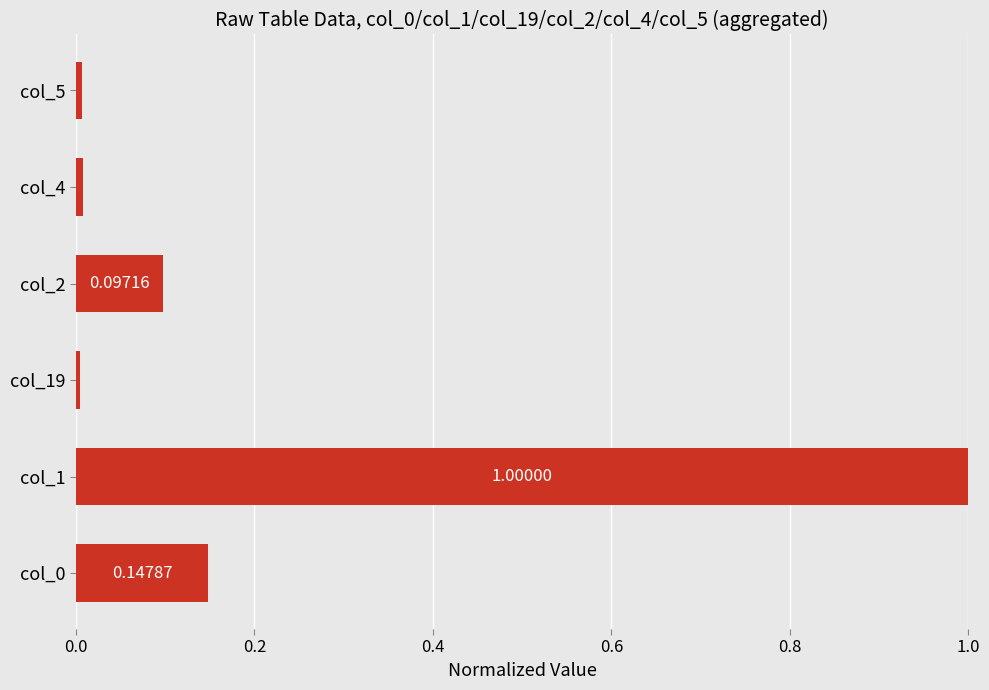

What is the difference between the values at col_0 and col_1?

0.9